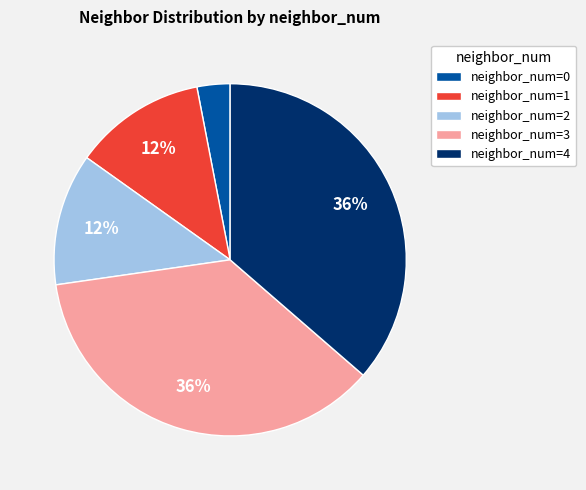

The neighbor_num=4 slice represents 36% of the pie. True or false?

True